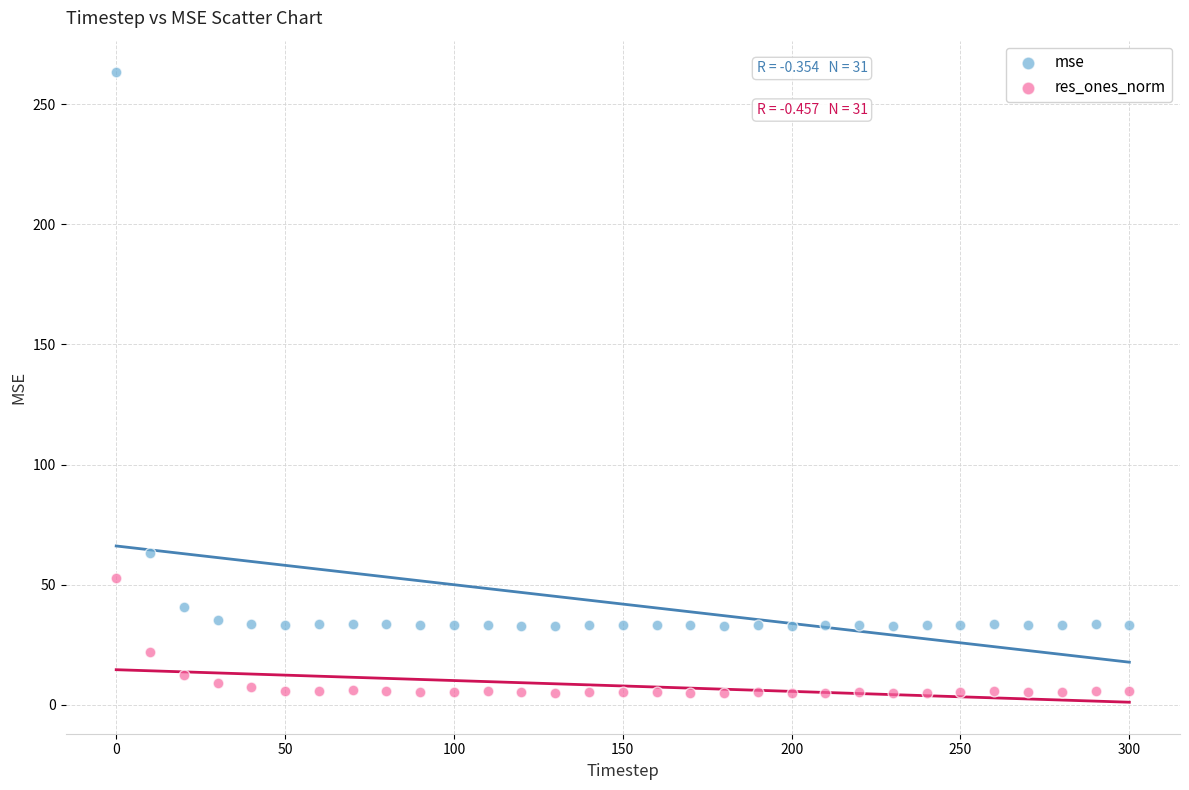

What are all the series names shown in the legend?

mse, res_ones_norm